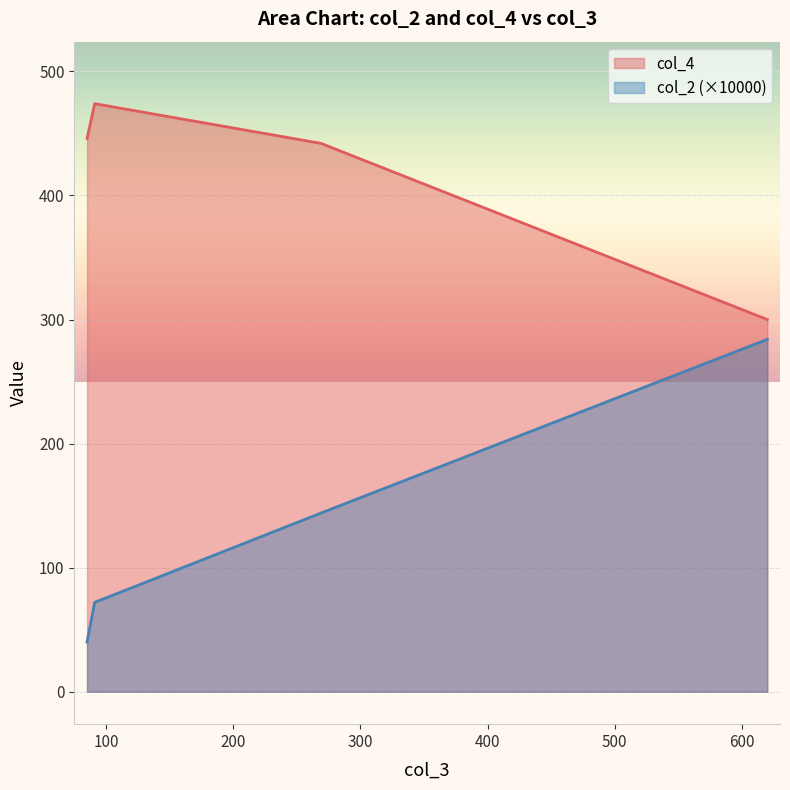

The col_2 series shows 0.0 at 269. True or false?

True